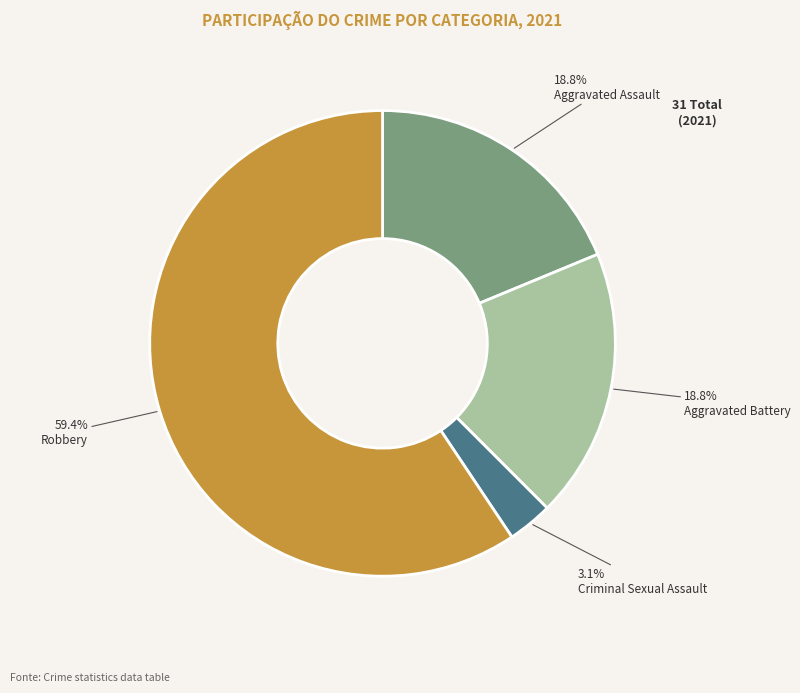

The Aggravated Battery slice represents 32% of the pie. True or false?

False